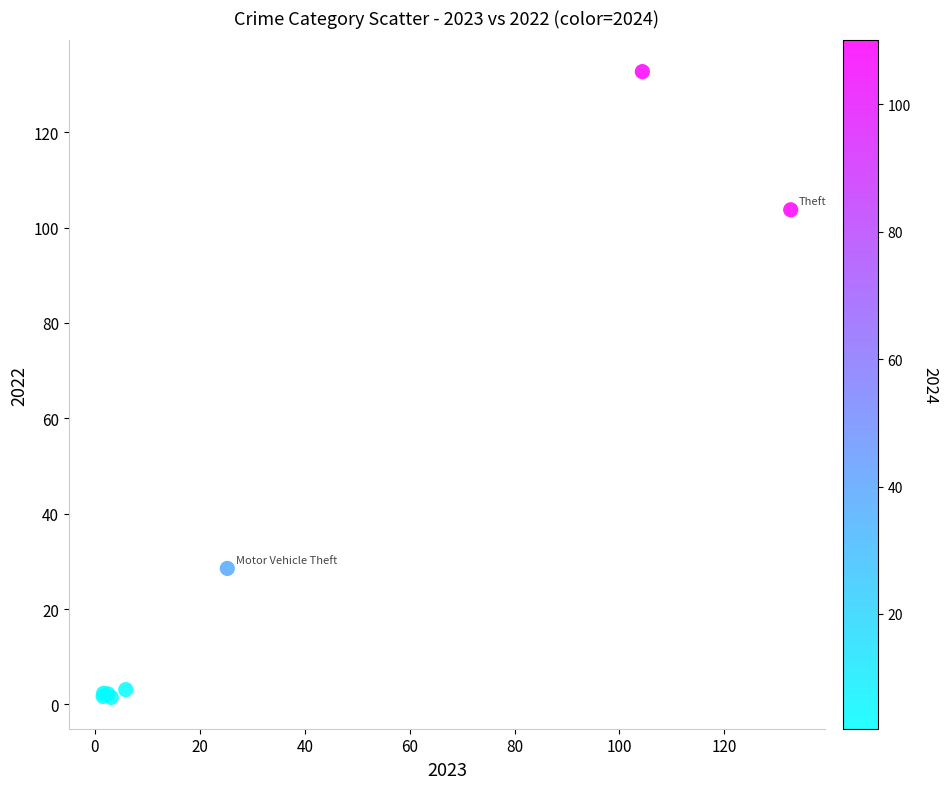

What Y value in the scatter plot is closest to 67?

103.7